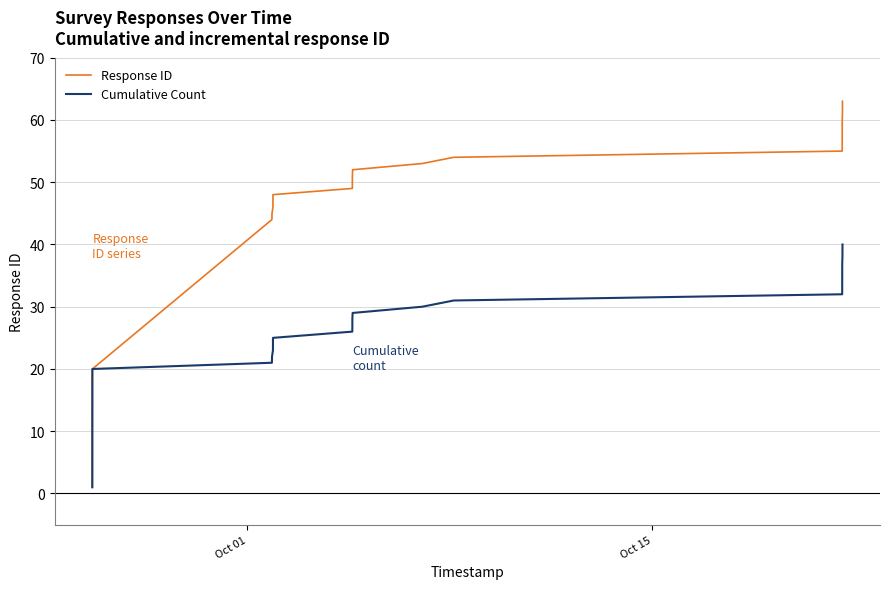

What is the maximum value for Cumulative Count?

40